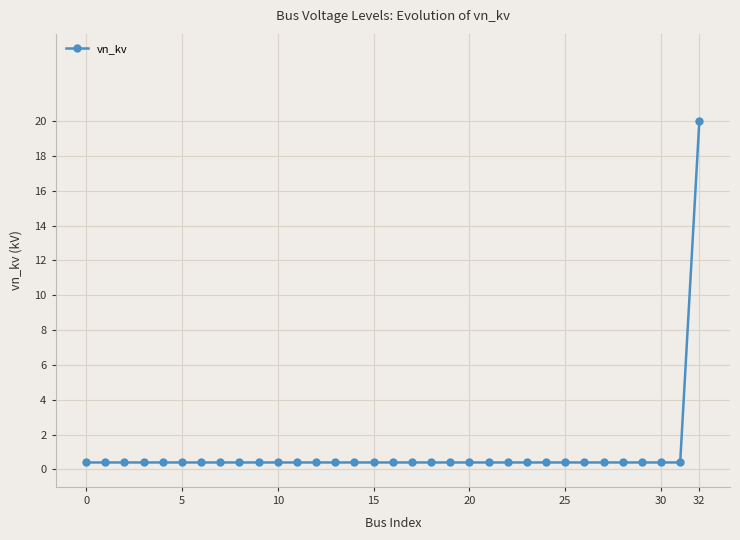

What is the value of the 4th point from the left?

0.4